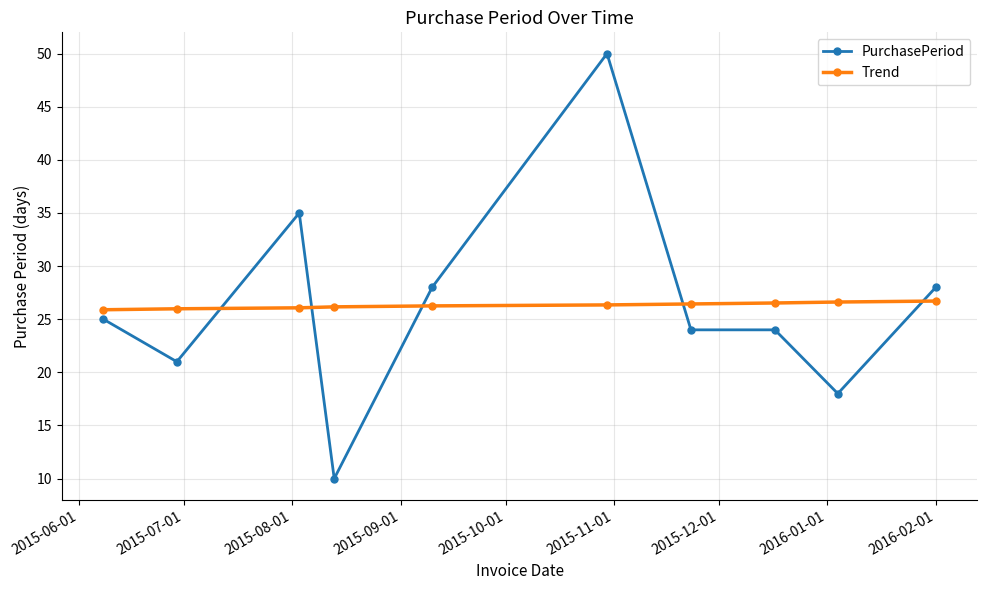

Is this an area chart (filled region under the line)?

No